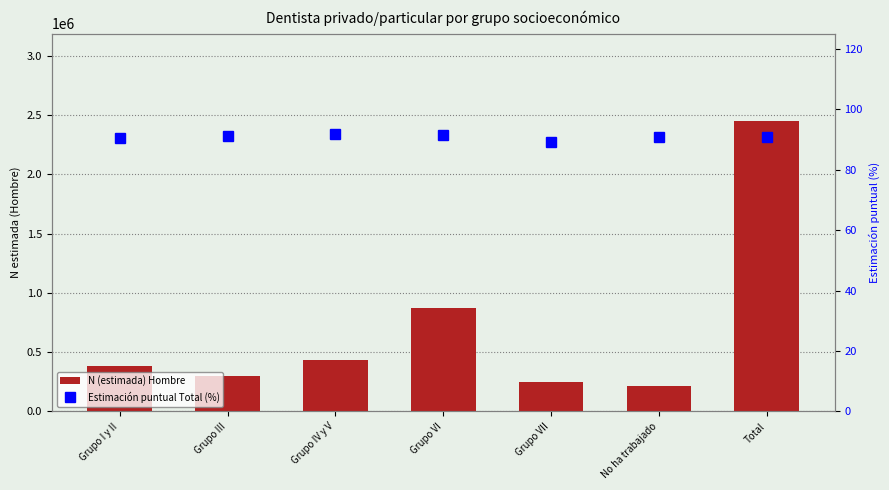

The value of Estimación puntual Total (%) at Grupo I y II is 90.6. True or false?

True